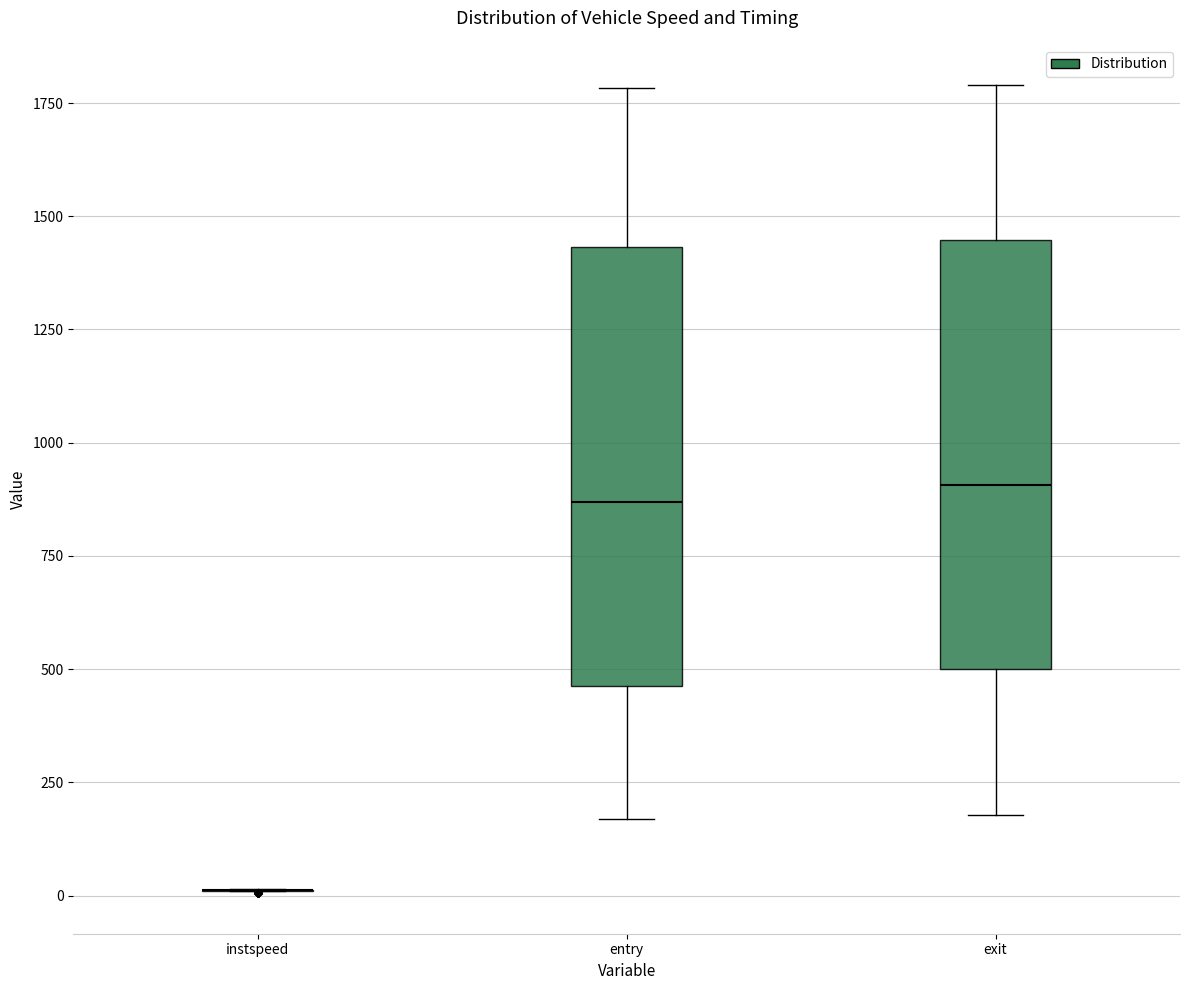

Where does the median line of the box for entry sit on the y-axis? The values are not printed on the chart, so give them approximately, as read against the axis.

850